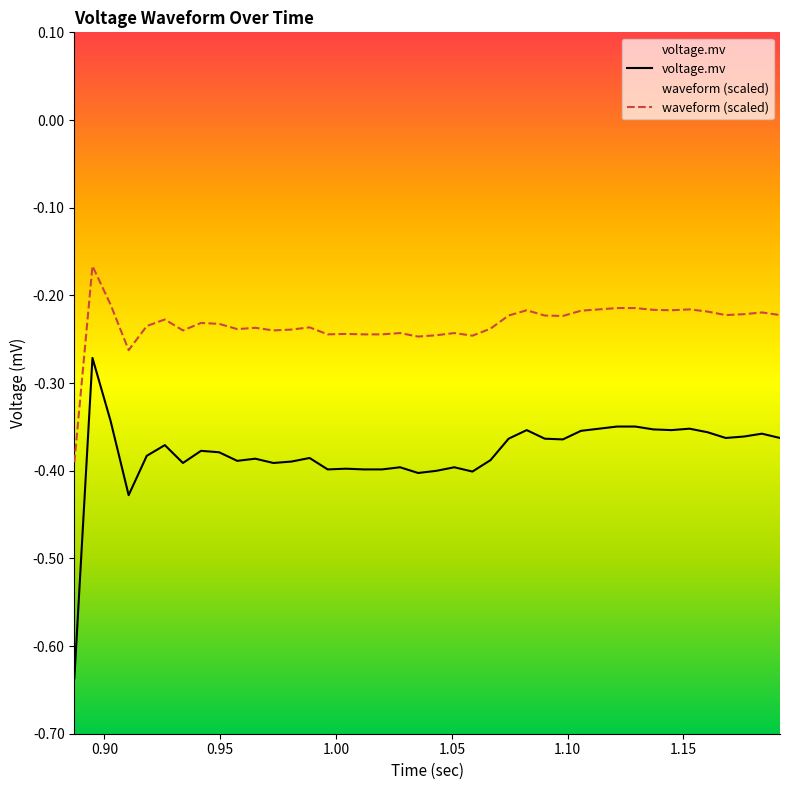

Which series has the widest spread of values?

voltage.mv